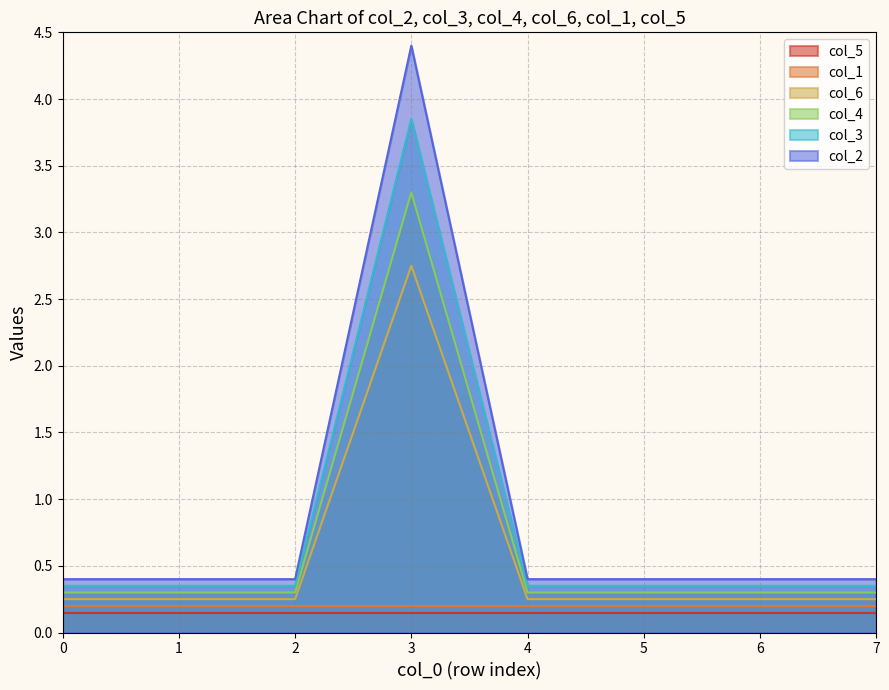

How many categories are shown in the chart?

8